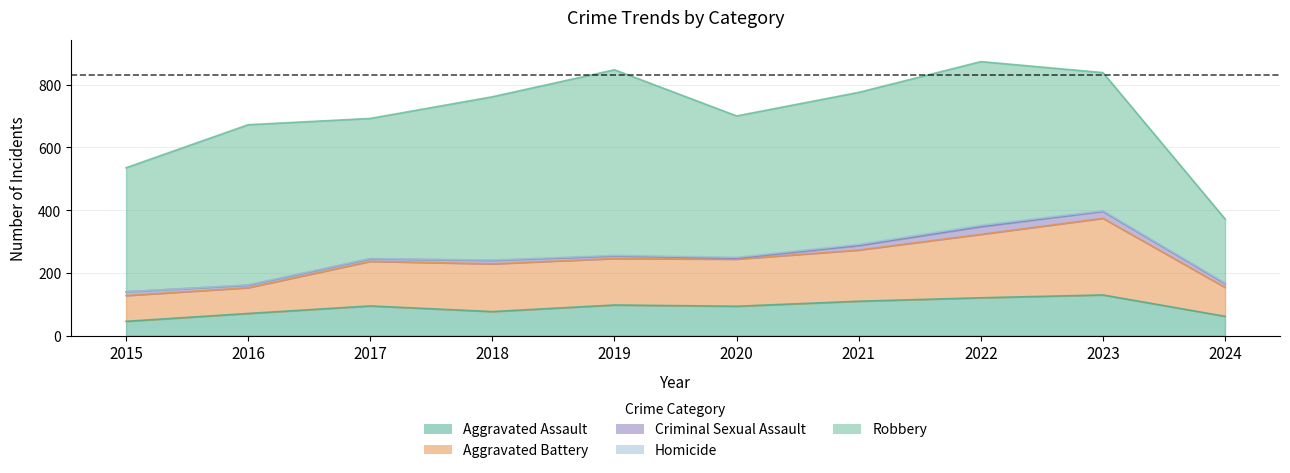

Rank the series at 2024 from lowest to highest value.

Homicide, Criminal Sexual Assault, Aggravated Assault, Aggravated Battery, Robbery